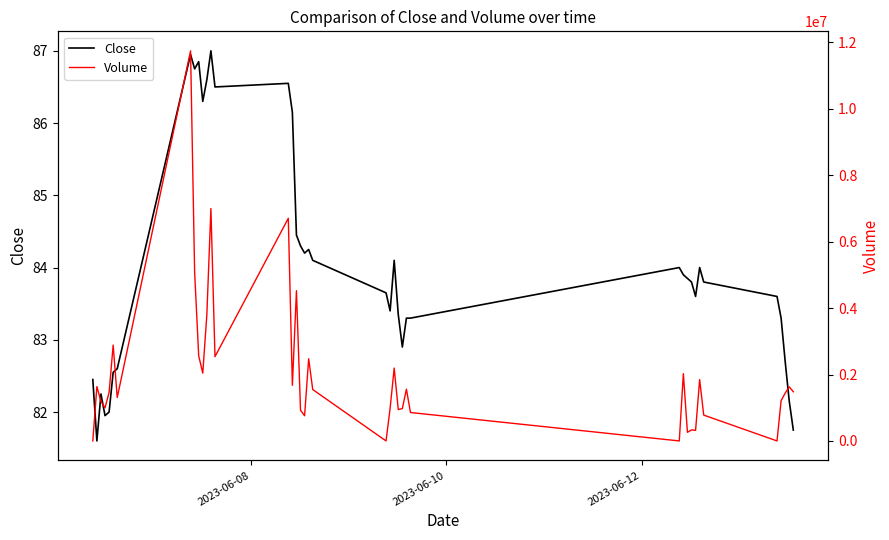

What is the average value of the Volume series?

2042575.6